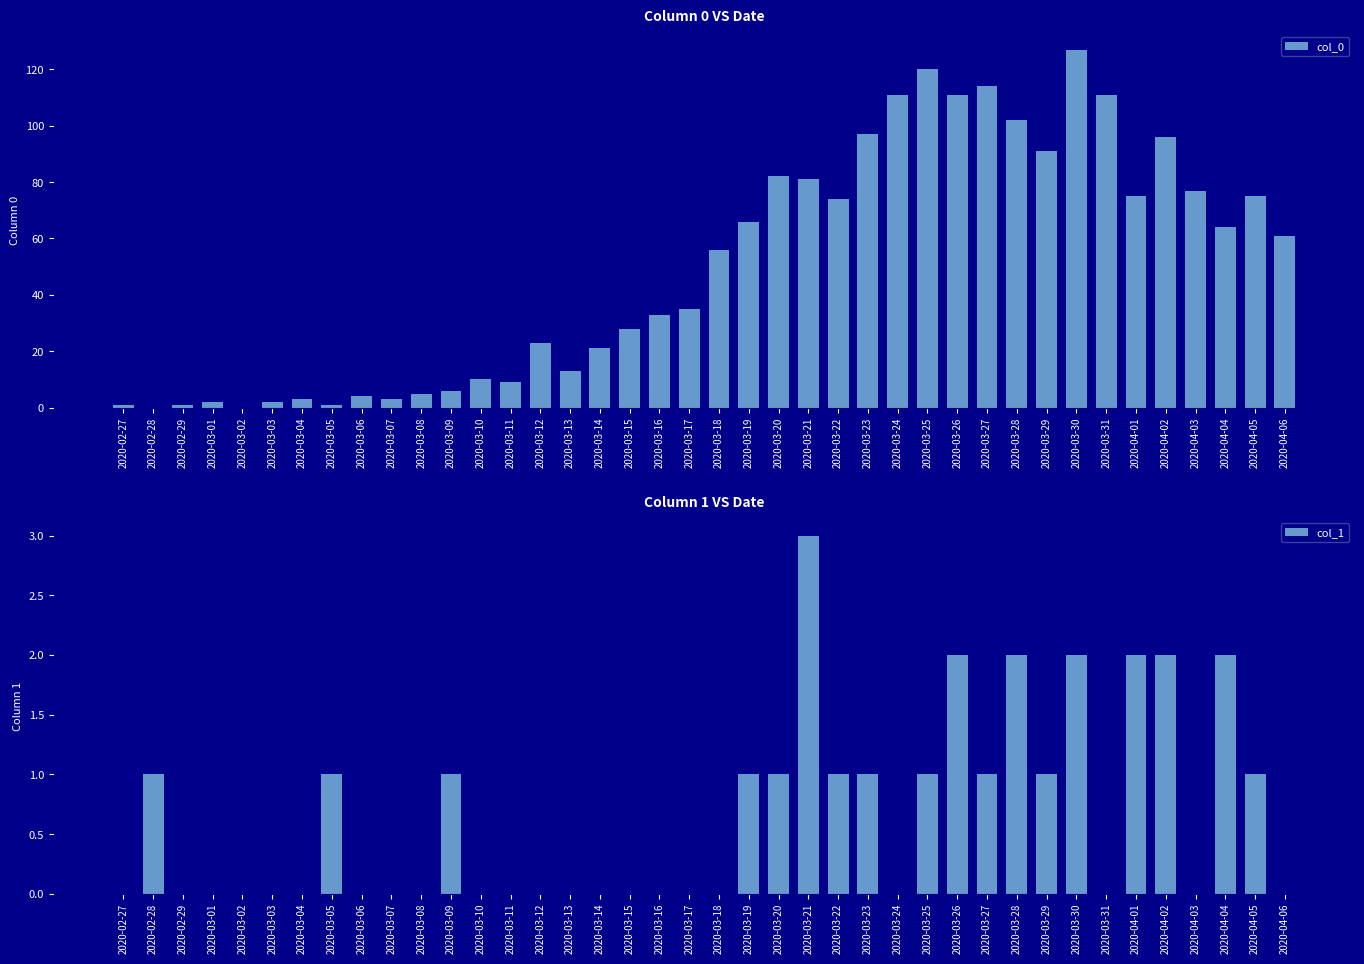

Reading right to left, what are all the values shown in this chart?

col_0: 2020-04-06=61	2020-04-05=75	2020-04-04=64	2020-04-03=77	2020-04-02=96	2020-04-01=75	2020-03-31=111	2020-03-30=127	2020-03-29=91	2020-03-28=102	2020-03-27=114	2020-03-26=111	2020-03-25=120	2020-03-24=111	2020-03-23=97	2020-03-22=74	2020-03-21=81	2020-03-20=82	2020-03-19=66	2020-03-18=56	2020-03-17=35	2020-03-16=33	2020-03-15=28	2020-03-14=21	2020-03-13=13	2020-03-12=23	2020-03-11=9	2020-03-10=10	2020-03-09=6	2020-03-08=5	2020-03-07=3	2020-03-06=4	2020-03-05=1	2020-03-04=3	2020-03-03=2	2020-03-02=0	2020-03-01=2	2020-02-29=1	2020-02-28=0	2020-02-27=1
col_1: 2020-04-06=0	2020-04-05=1	2020-04-04=2	2020-04-03=0	2020-04-02=2	2020-04-01=2	2020-03-31=0	2020-03-30=2	2020-03-29=1	2020-03-28=2	2020-03-27=1	2020-03-26=2	2020-03-25=1	2020-03-24=0	2020-03-23=1	2020-03-22=1	2020-03-21=3	2020-03-20=1	2020-03-19=1	2020-03-18=0	2020-03-17=0	2020-03-16=0	2020-03-15=0	2020-03-14=0	2020-03-13=0	2020-03-12=0	2020-03-11=0	2020-03-10=0	2020-03-09=1	2020-03-08=0	2020-03-07=0	2020-03-06=0	2020-03-05=1	2020-03-04=0	2020-03-03=0	2020-03-02=0	2020-03-01=0	2020-02-29=0	2020-02-28=1	2020-02-27=0